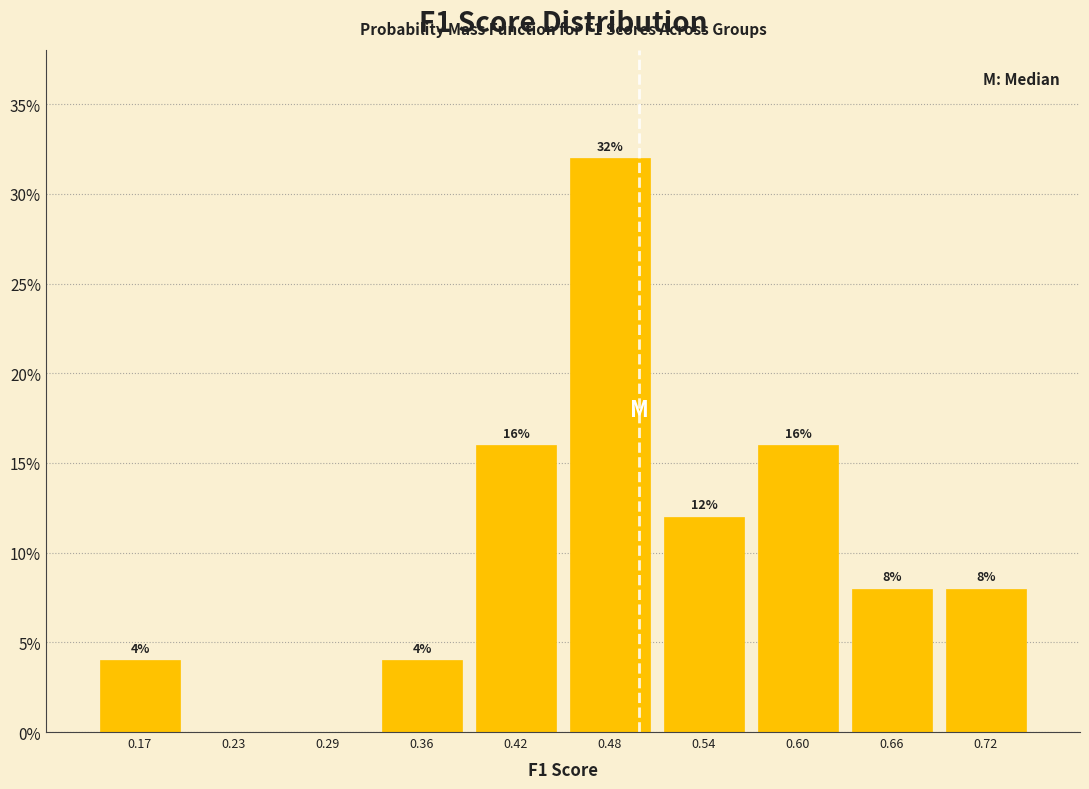

Which range on the x-axis has the tallest bar?

0.45 to 0.51